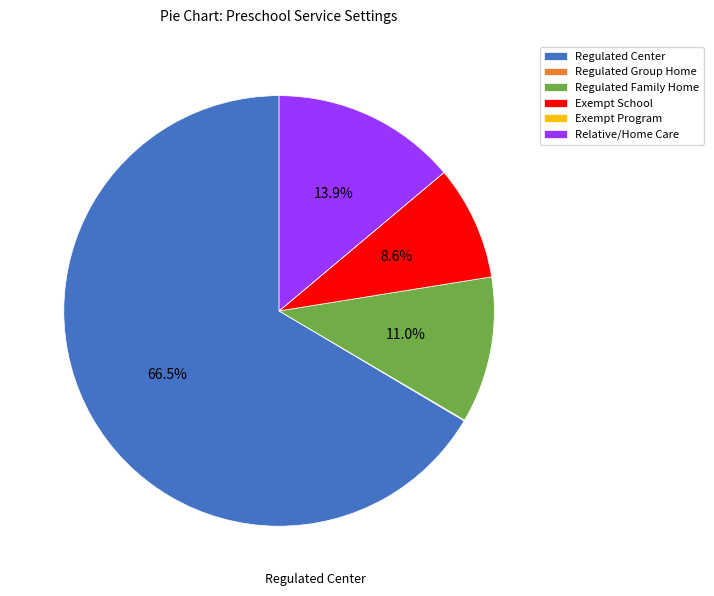

Between Relative/Home Care and Regulated Center, which is larger?

Regulated Center